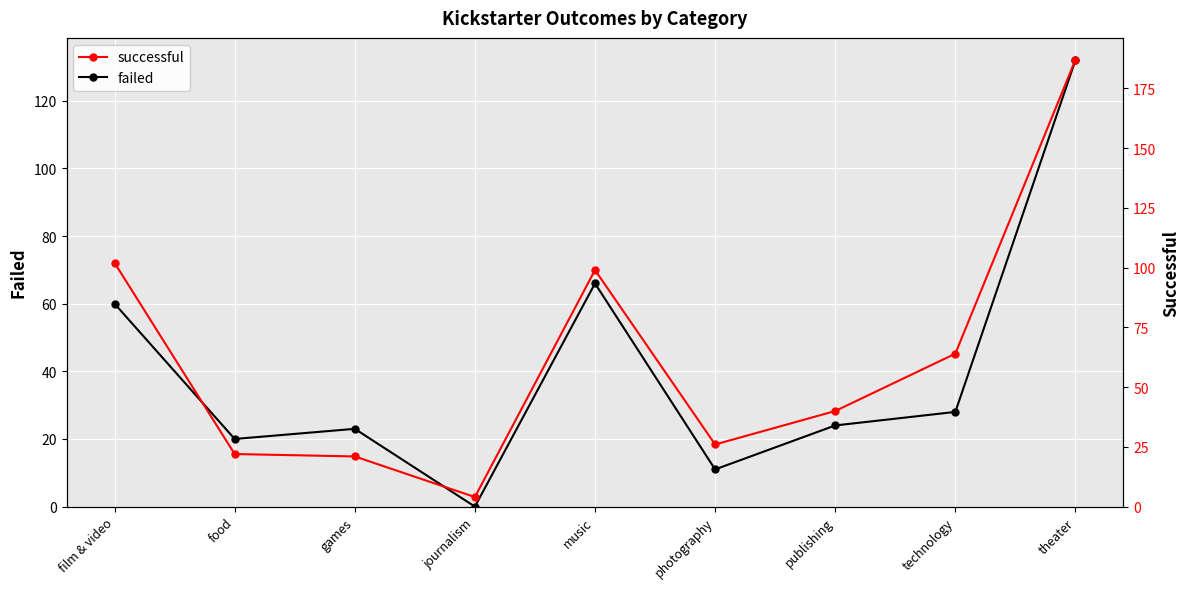

At which category is the sum across all series the highest?

theater